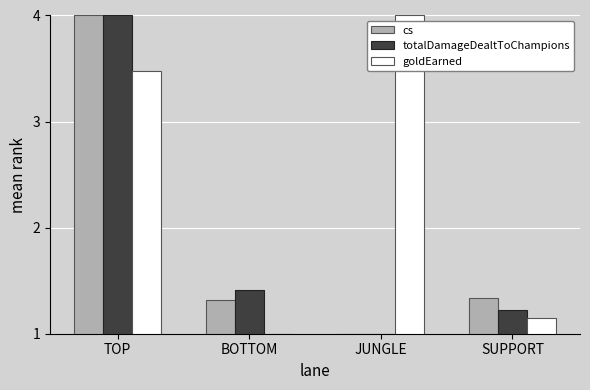

Is it true that goldEarned equals 3.5 at TOP?

True